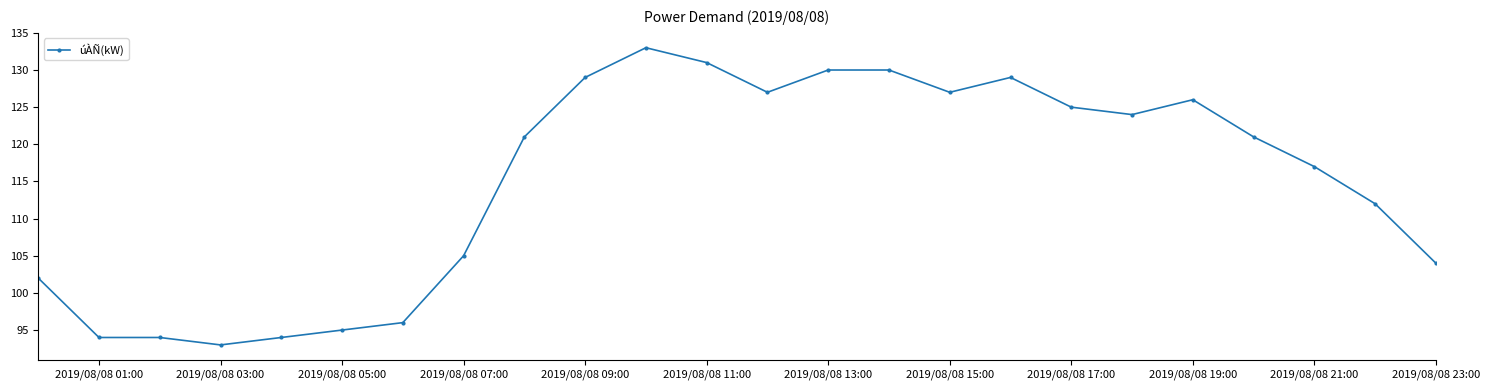

True or false: the data has more than 2 interior local peaks.

True